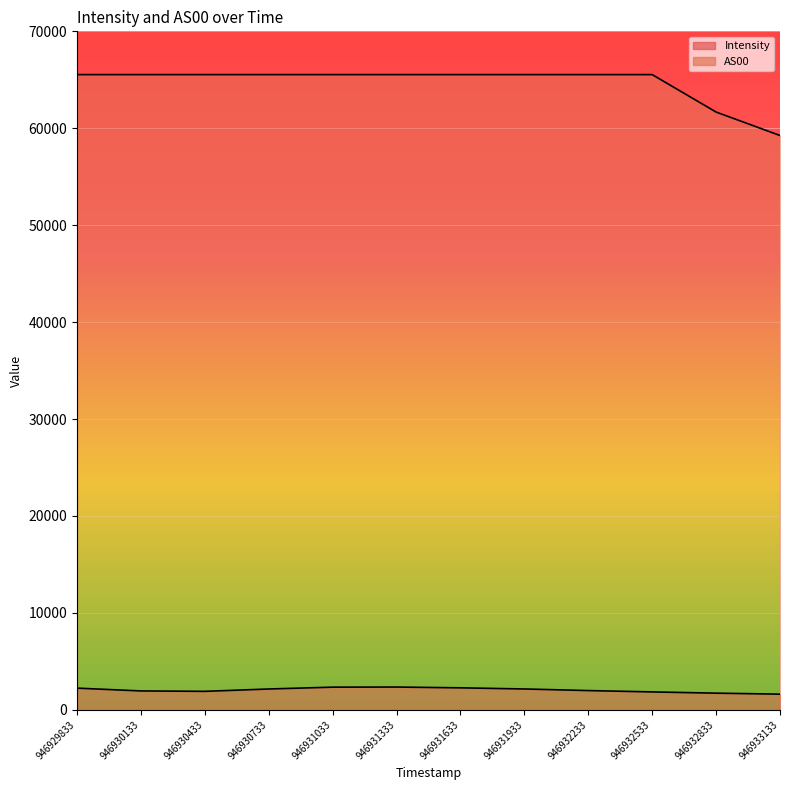

Rank the categories by AS00 value from highest to lowest.

946929833, 946930133, 946930433, 946930733, 946931033, 946931333, 946931633, 946931933, 946932233, 946932533, 946932833, 946933133